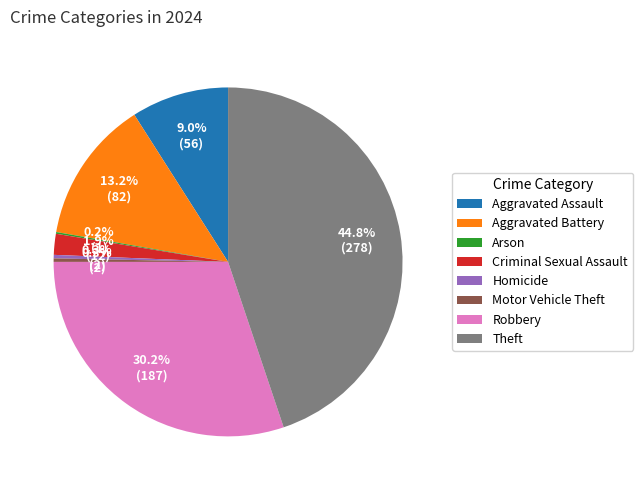

Which category has the biggest portion of the pie?

Theft